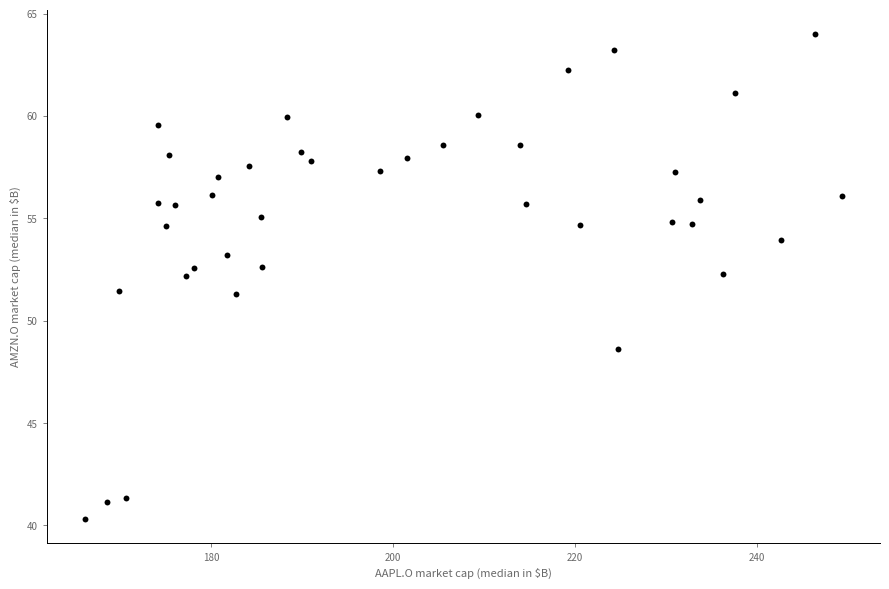

What is the range of Y values (max minus min)?

23.7